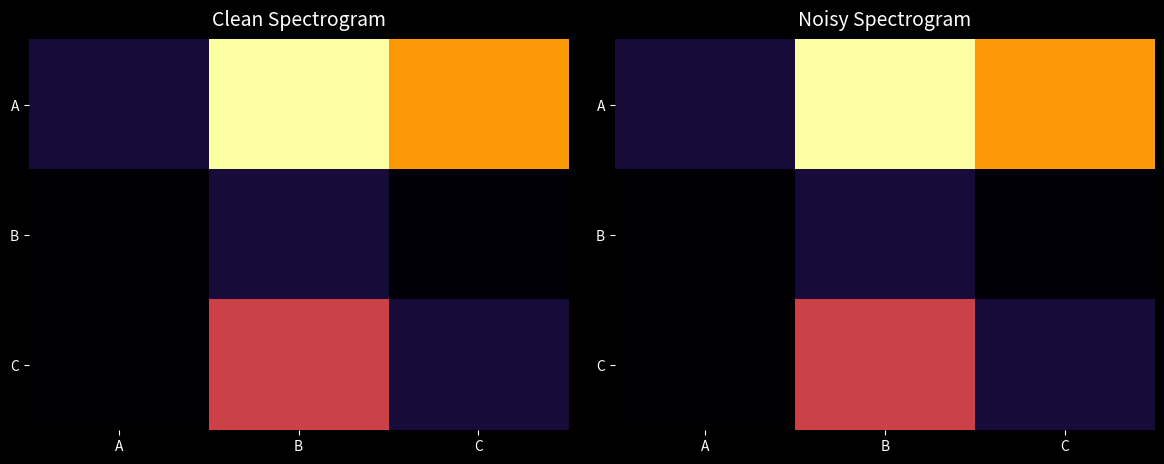

Which has a higher value, C or A?

C